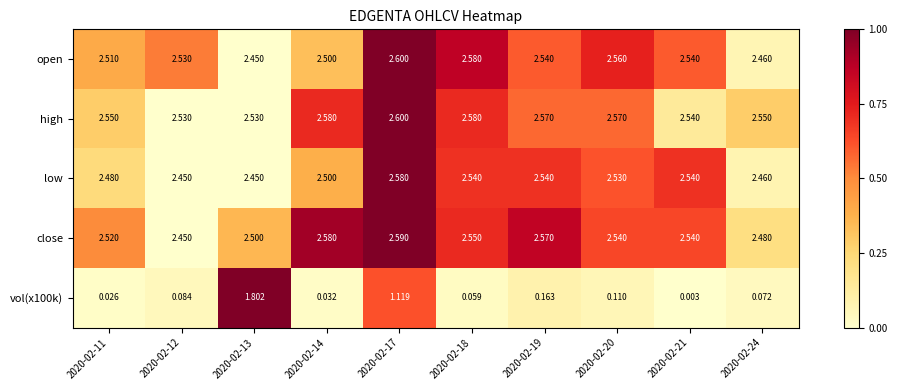

Which series has the largest total across all categories?

high